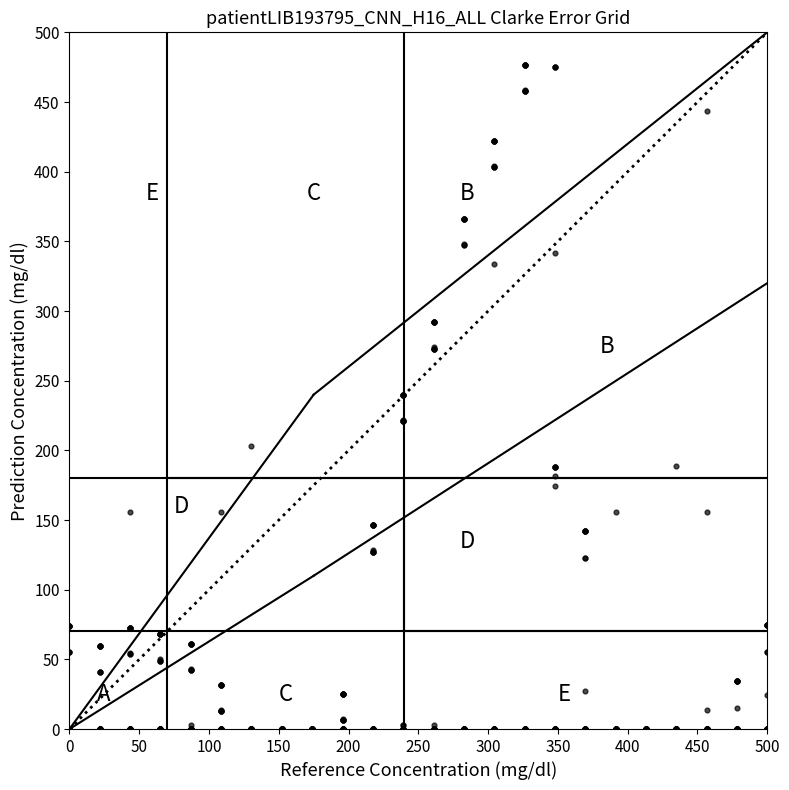

What is the range of X values (max minus min)?

500.0